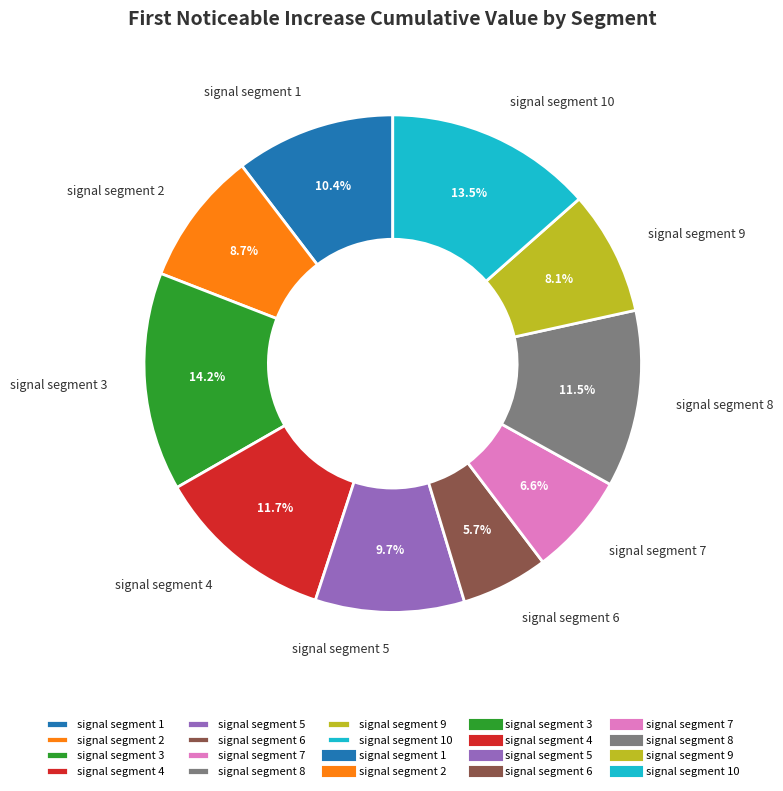

Between signal segment 4 and signal segment 6, which is larger?

signal segment 4